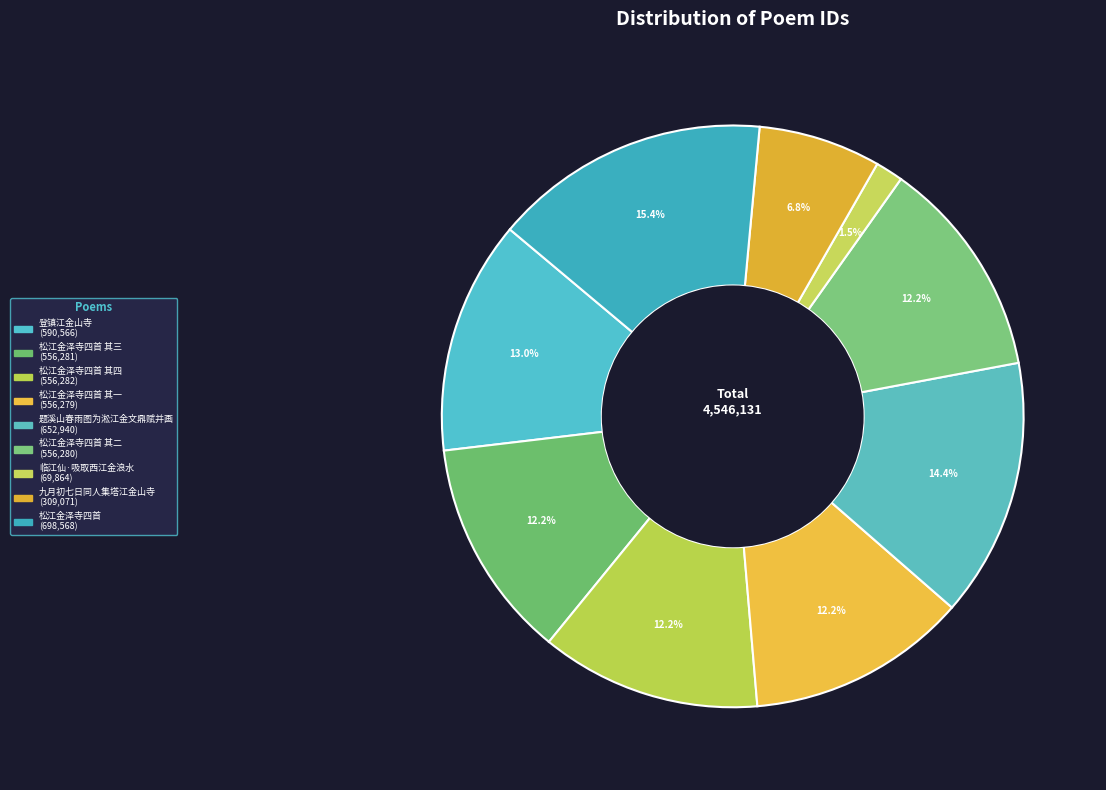

How many segments does this pie chart have?

9